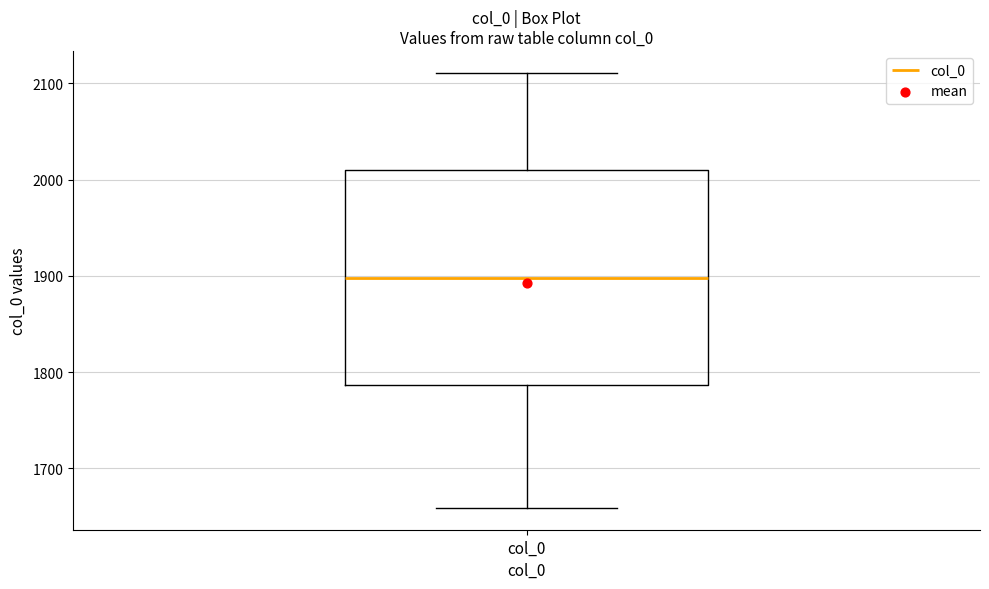

Transcribe this box plot: give where the median line is, the range the box spans, and where the two whiskers end, as read against the y-axis. The values are not printed on the chart, so give them approximately, as read against the axis.

median 1900, box 1790 to 2010, whiskers 1660 to 2110